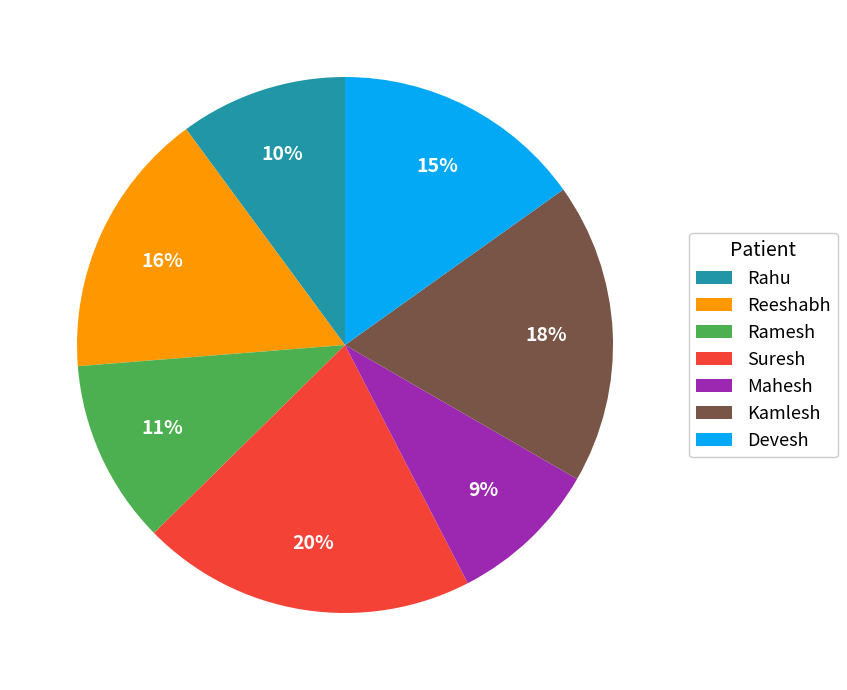

Is the sum of Reeshabh and Rahu greater than half?

No